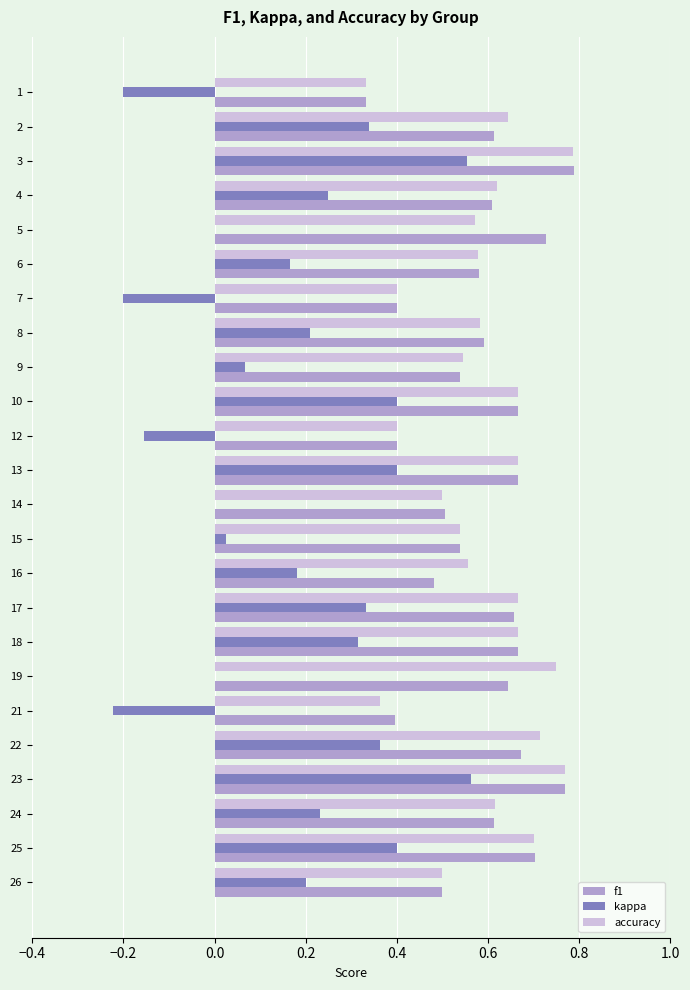

Which series changed the most between 3 and 17?

kappa